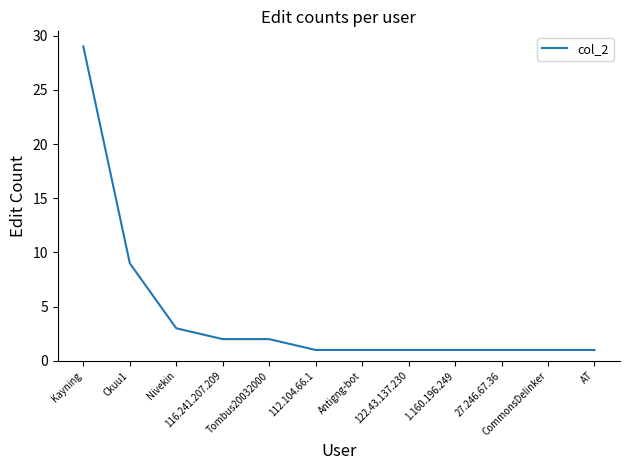

How many lines are shown in the chart?

1